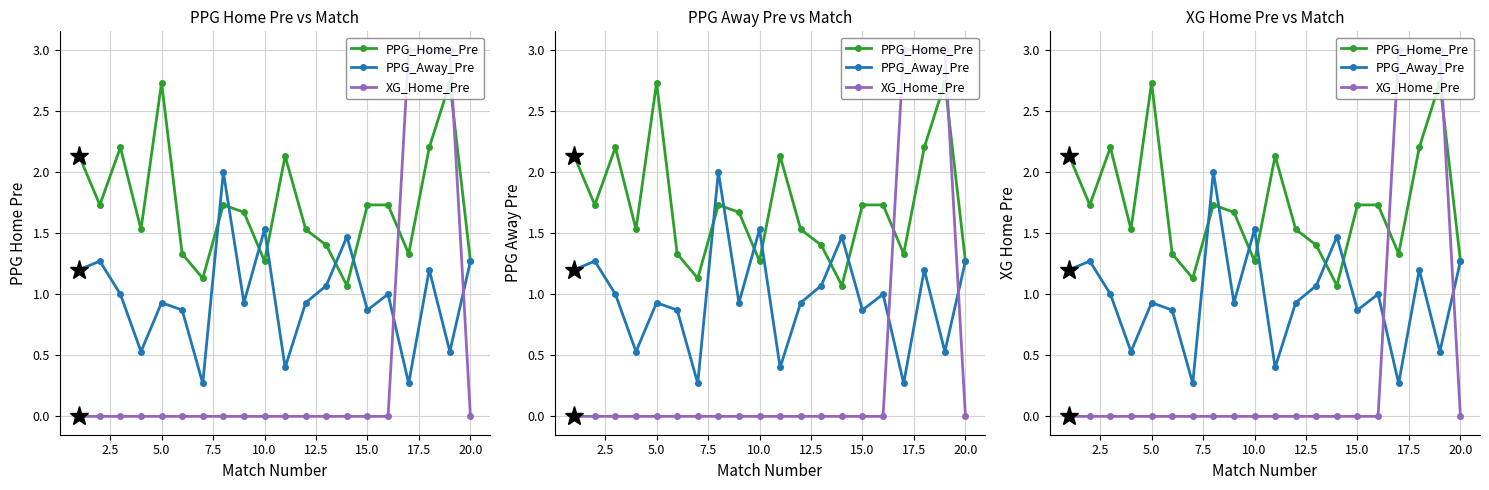

Rank the series by their average value, from highest to lowest.

PPG_Home_Pre, PPG_Away_Pre, XG_Home_Pre